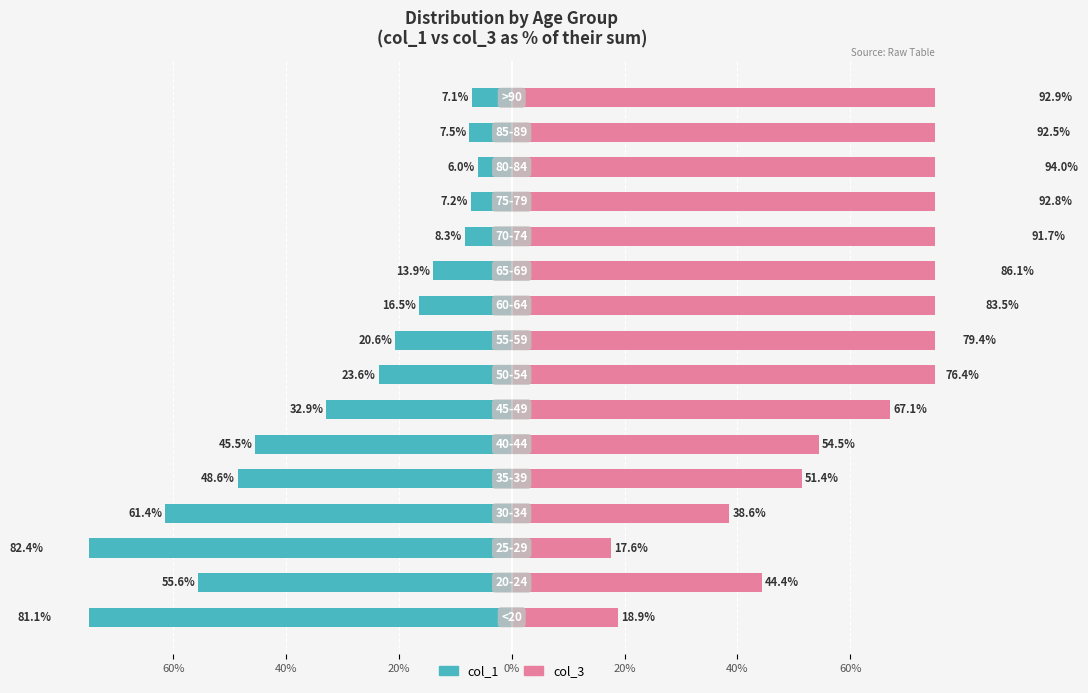

What are all the series names shown in the legend?

col_1, col_3